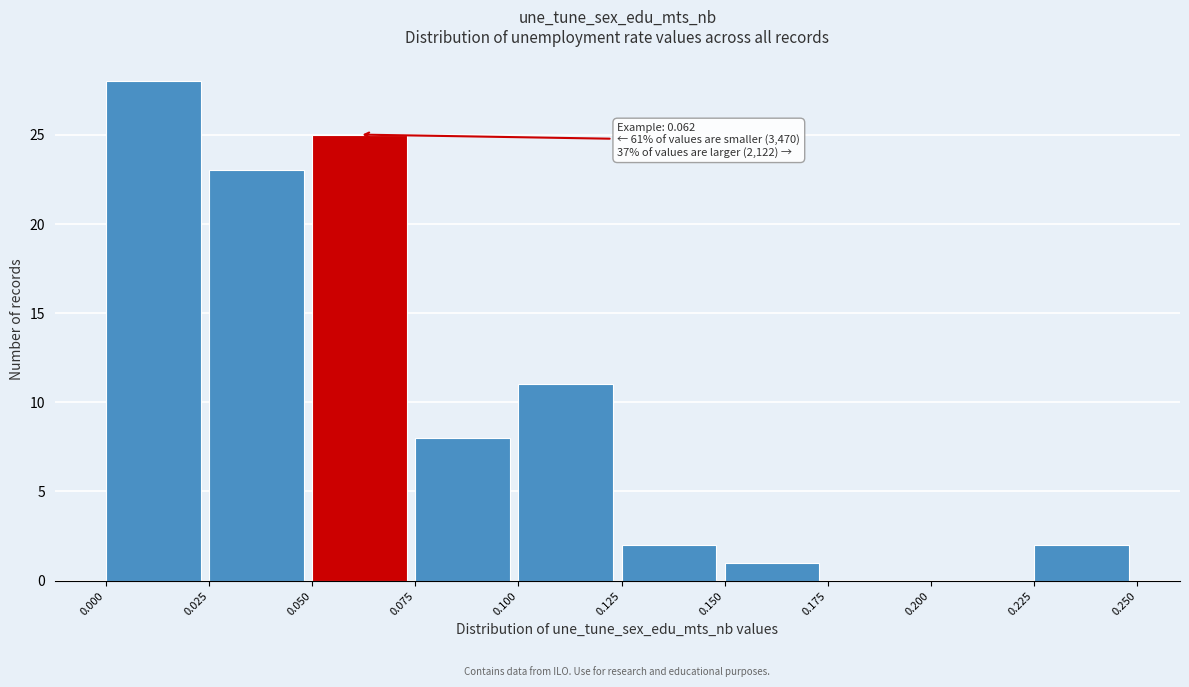

Over which range of the x-axis is the bar tallest?

0.000 to 0.025